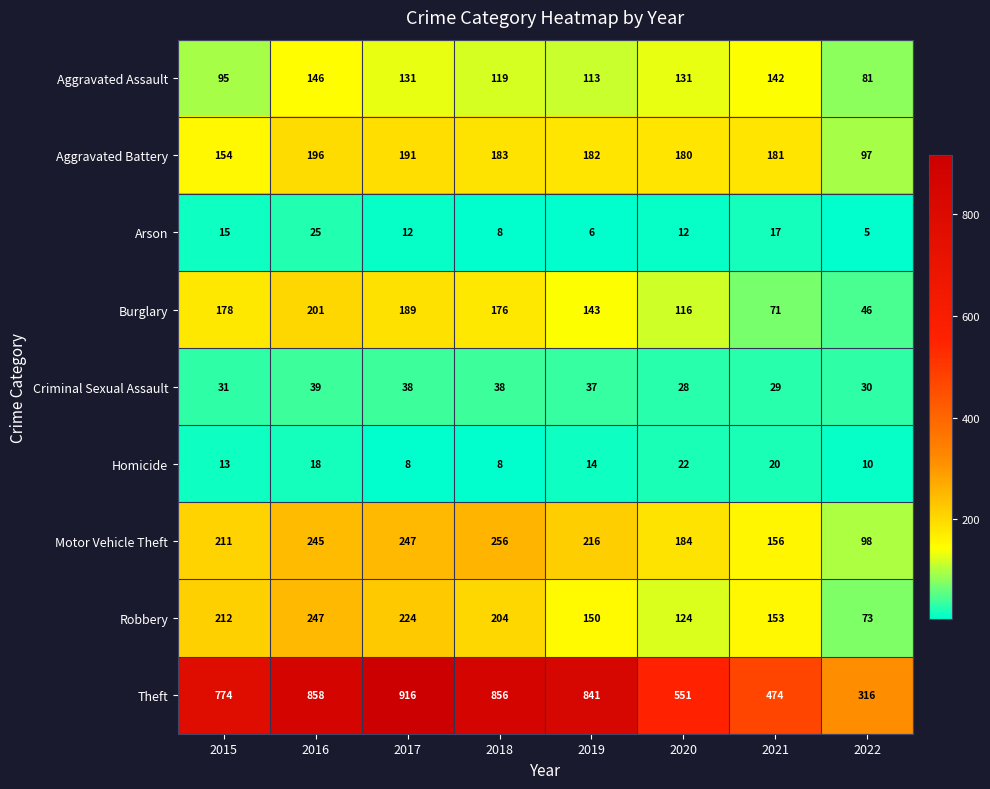

Between 2016 and 2022, which series saw the biggest shift?

Theft